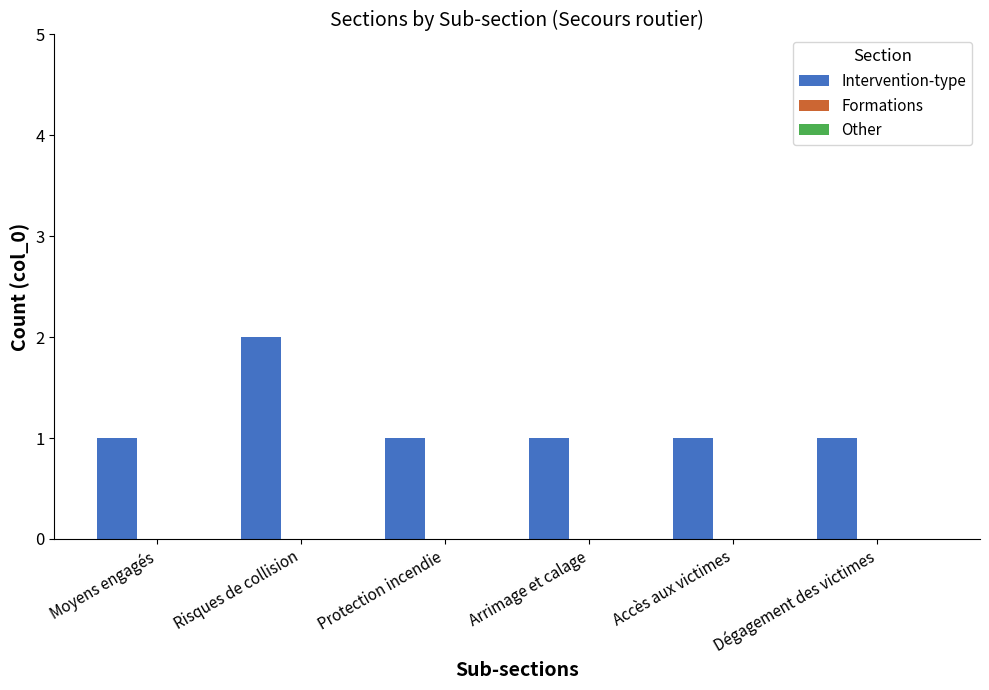

Count the number of categories in the chart.

6